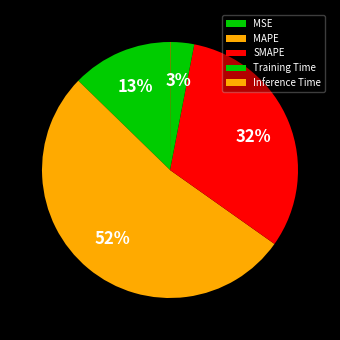

What is the majority slice?

MAPE